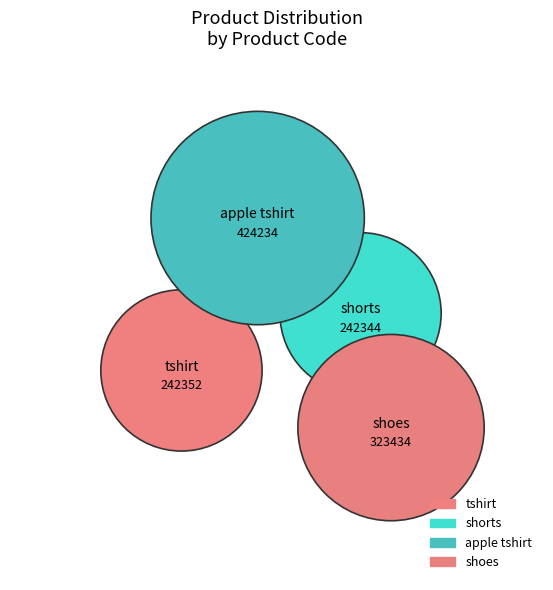

What is the ratio of the value at apple tshirt to the value at tshirt?

1.8